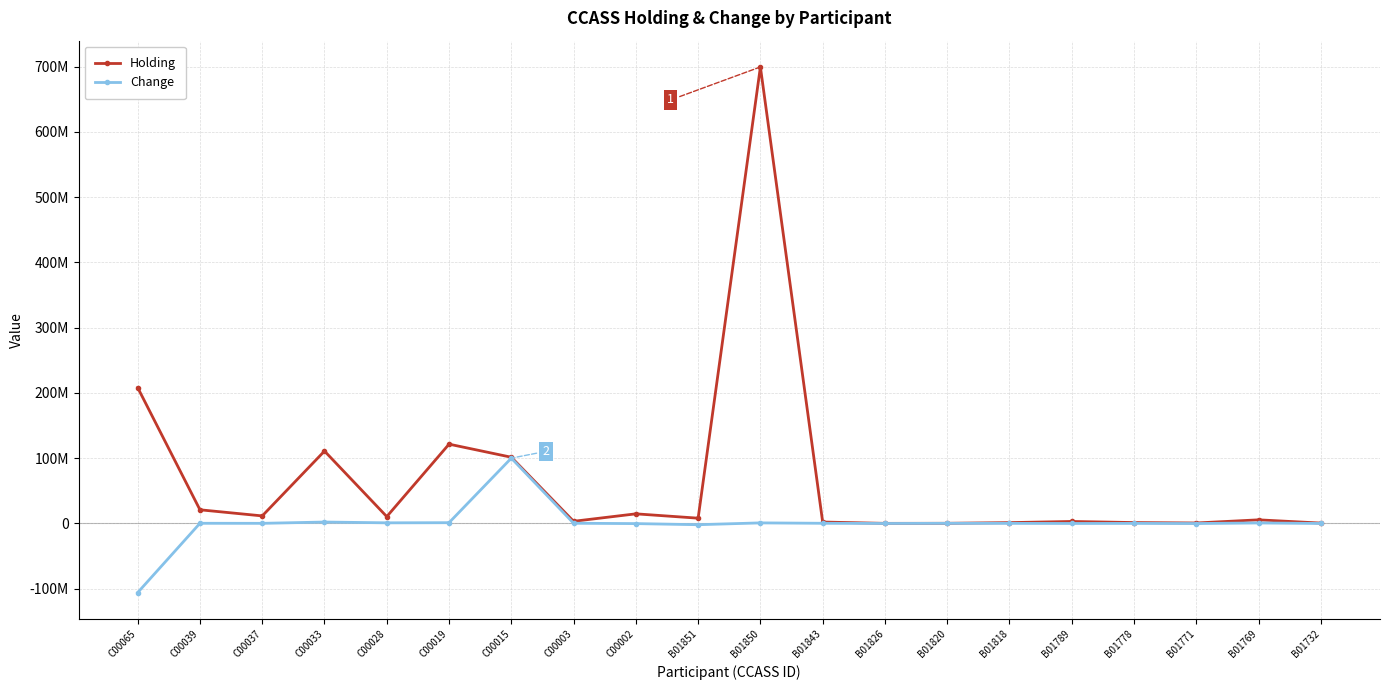

Does the chart have visible grid lines?

Yes